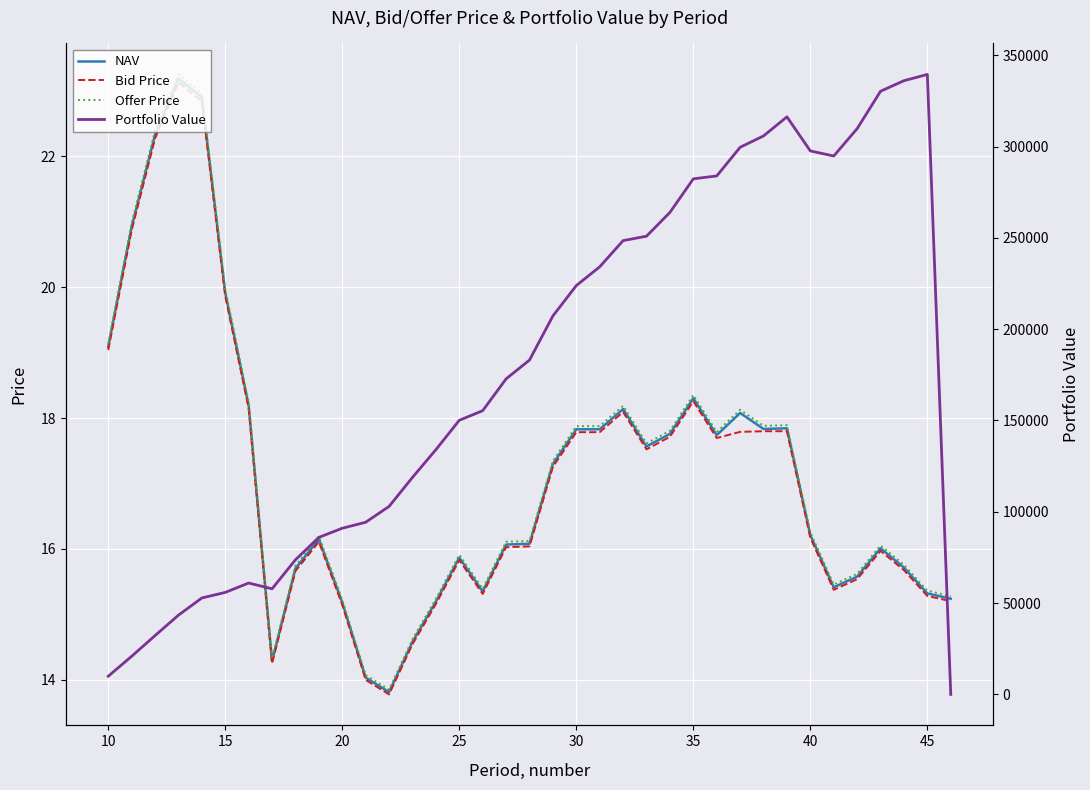

List the series in order of their peak value, highest first.

Portfolio Value, Offer Price, NAV, Bid Price